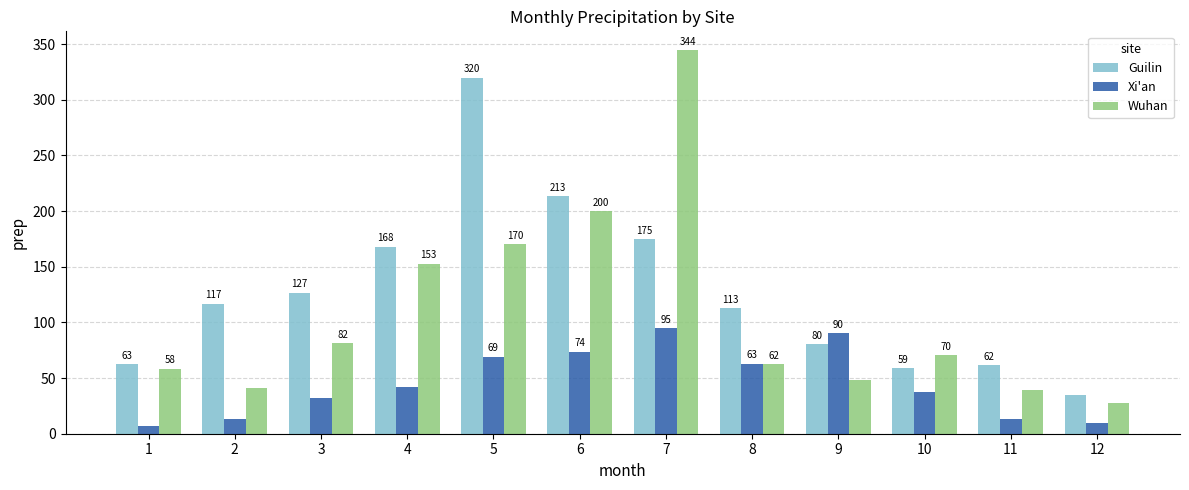

What is the average value of the Guilin series?

127.6